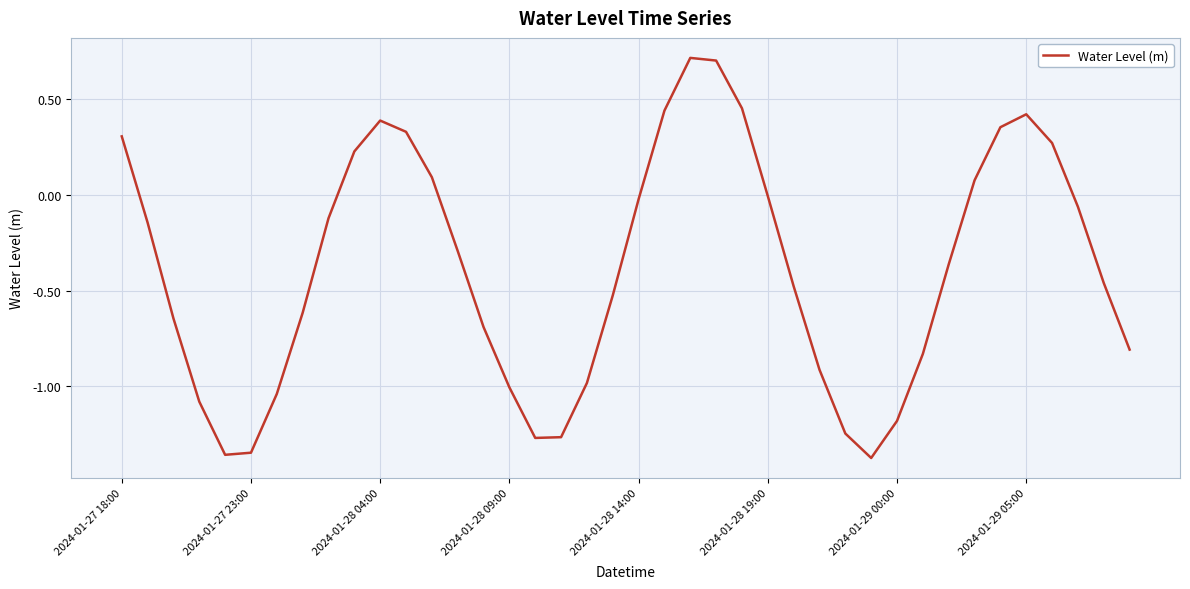

What is the difference between the maximum and minimum values?

2.1